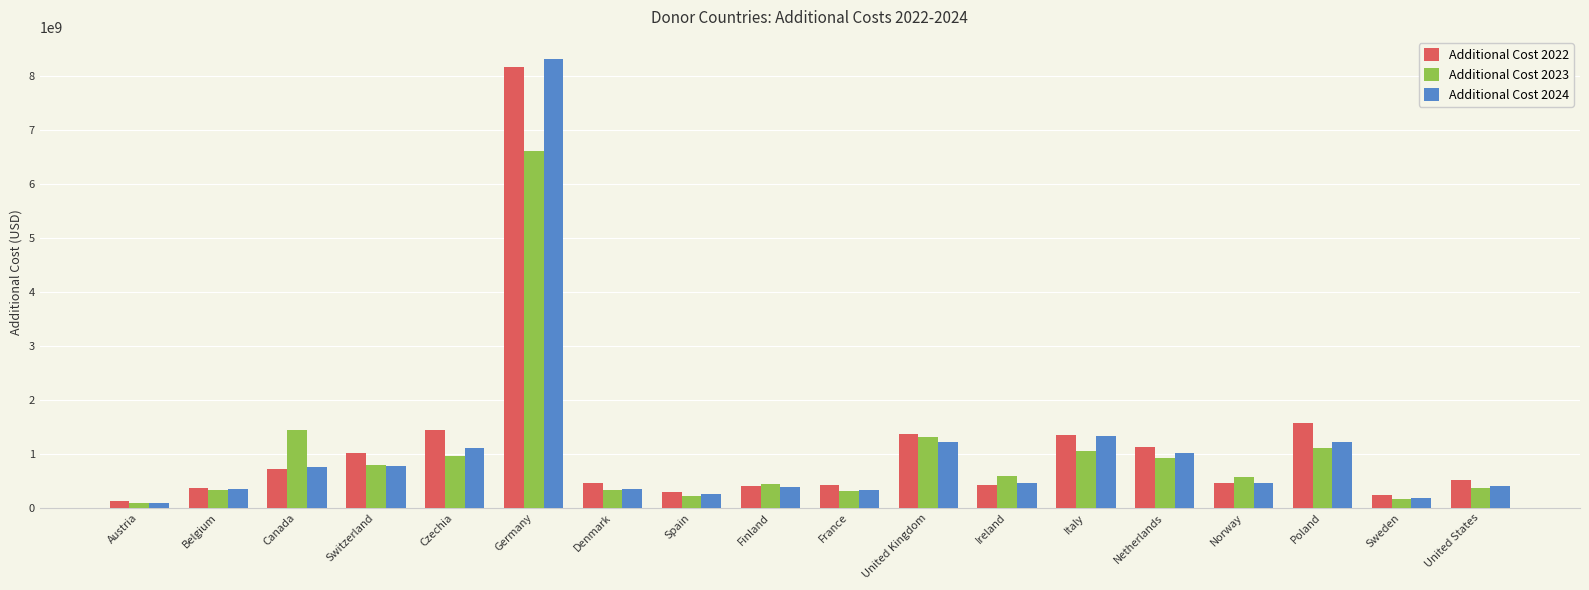

Is it true that Additional Cost 2024 equals 590260990.3 at Poland?

False